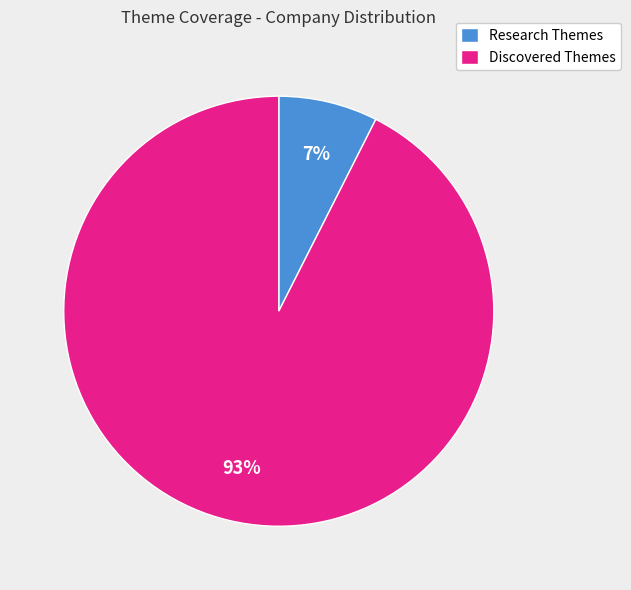

Which slice is the smallest?

Research Themes